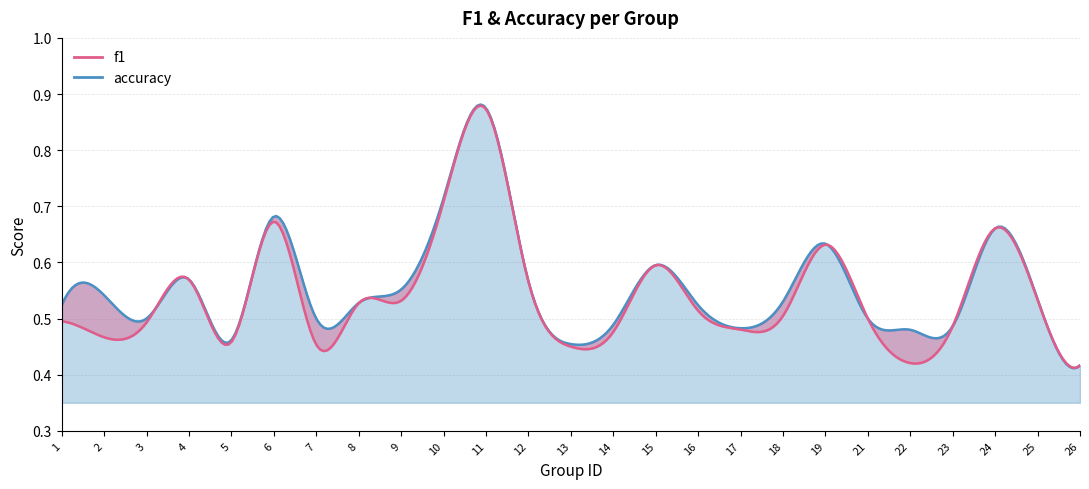

Is it true that accuracy equals 0.5 at 8?

True